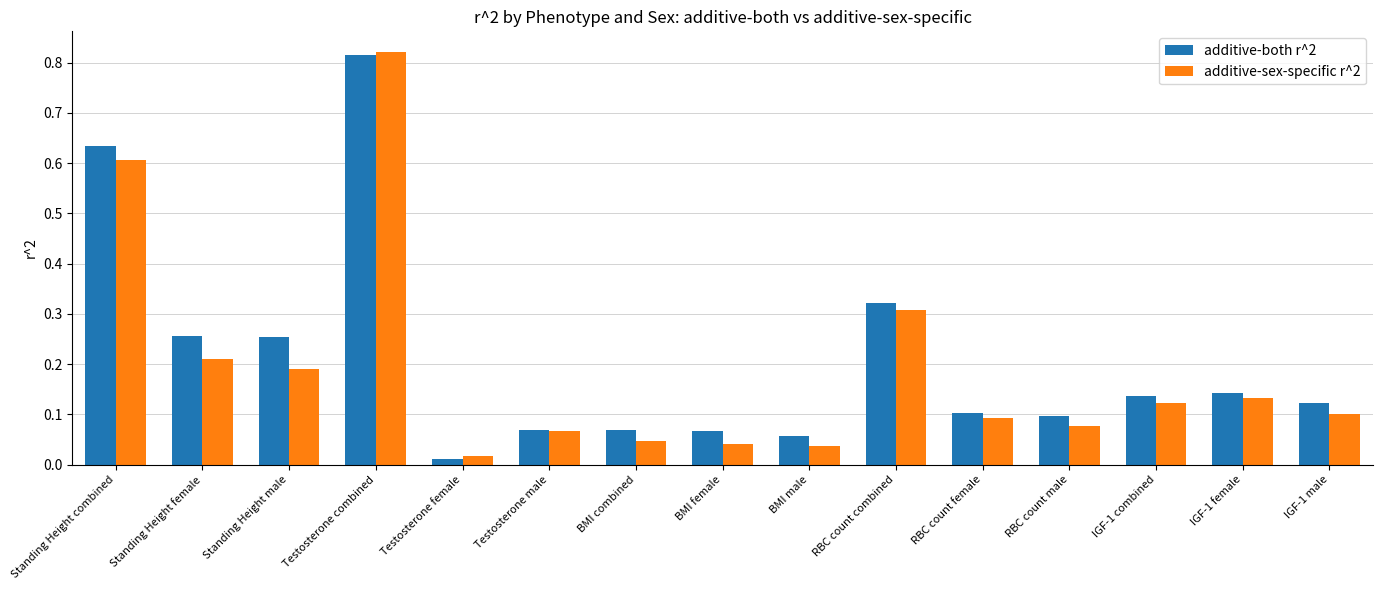

At how many categories does at least one series exceed 0?

15